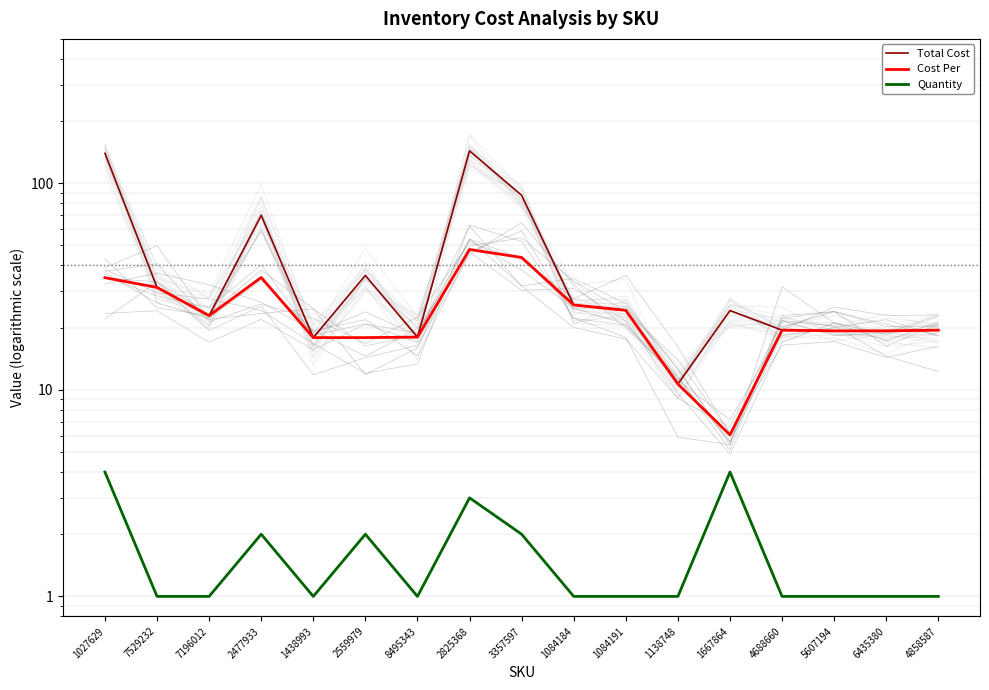

List the labels in order of Total Cost value, largest first.

2825368, 1027629, 3357597, 2477933, 2559979, 7529232, 1084184, 1084191, 1667864, 7196012, 4688660, 4858587, 5607194, 6435380, 8495343, 1438993, 1138748